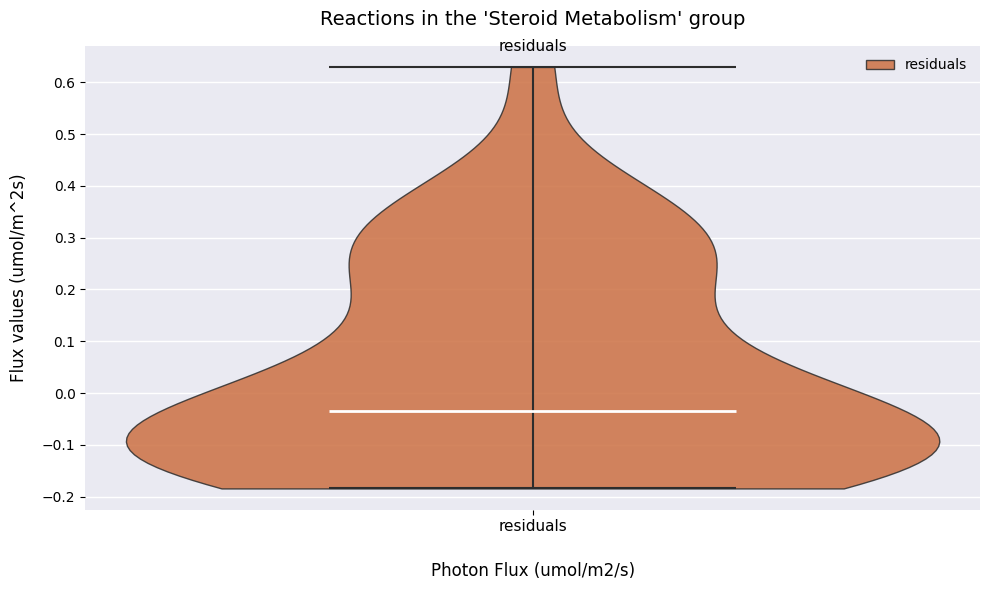

Read this violin plot against the y-axis: where its median line is, and the lowest and highest points the violin reaches. The values are not printed on the chart, so give them approximately, as read against the axis.

median line -0.04, lowest point -0.18, highest point 0.63